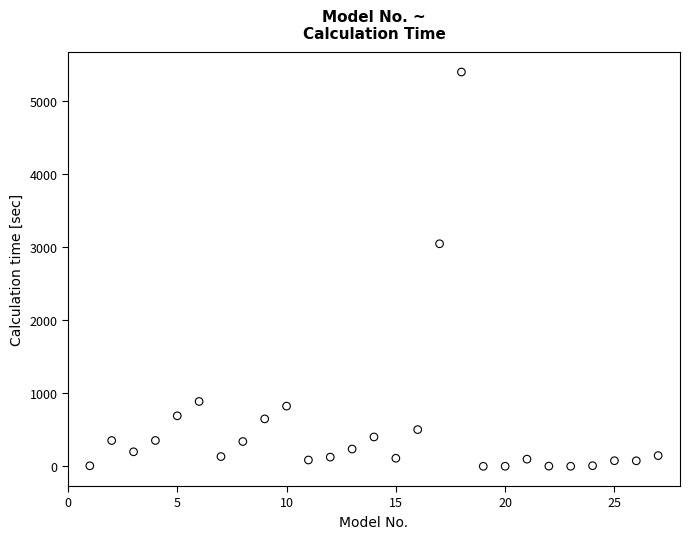

What Y value in the scatter plot is closest to 2700?

3048.3